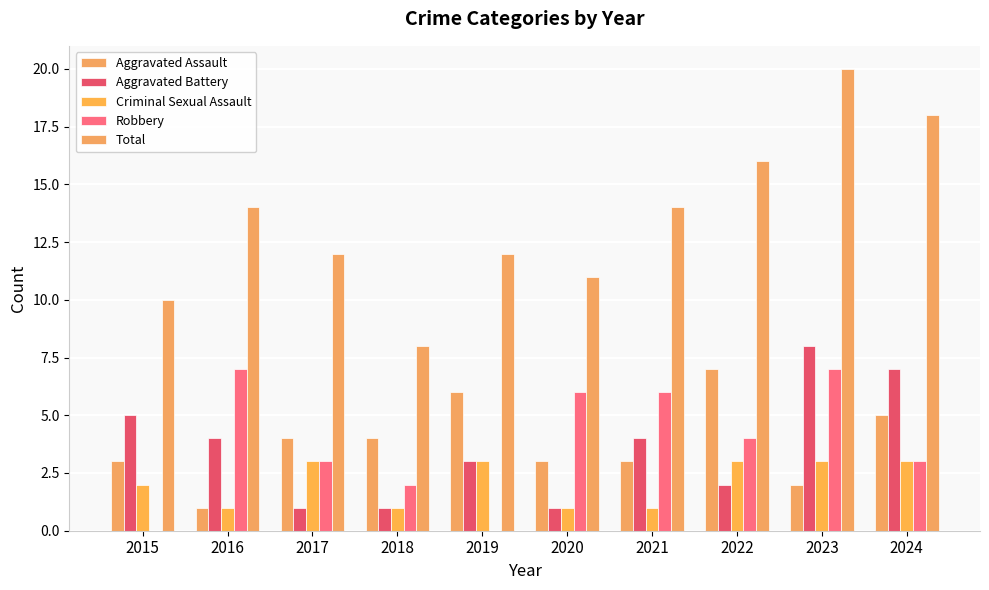

How many Aggravated Assault values are between 3 and 5?

6